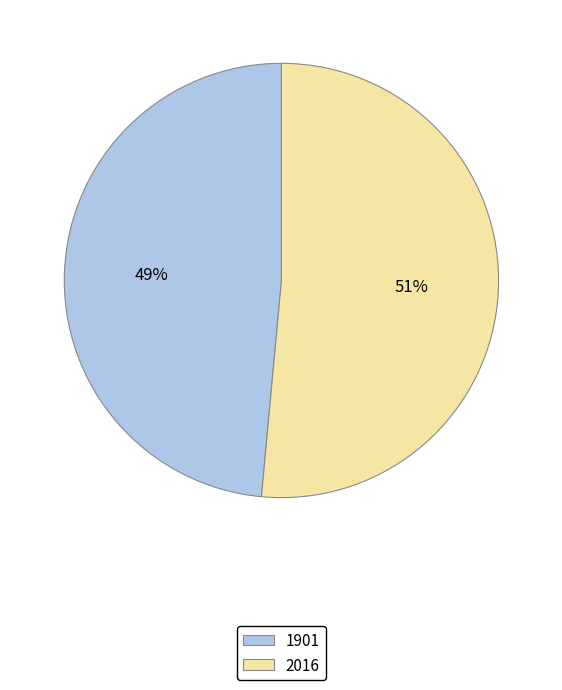

Which slice represents more than half of the pie?

2016